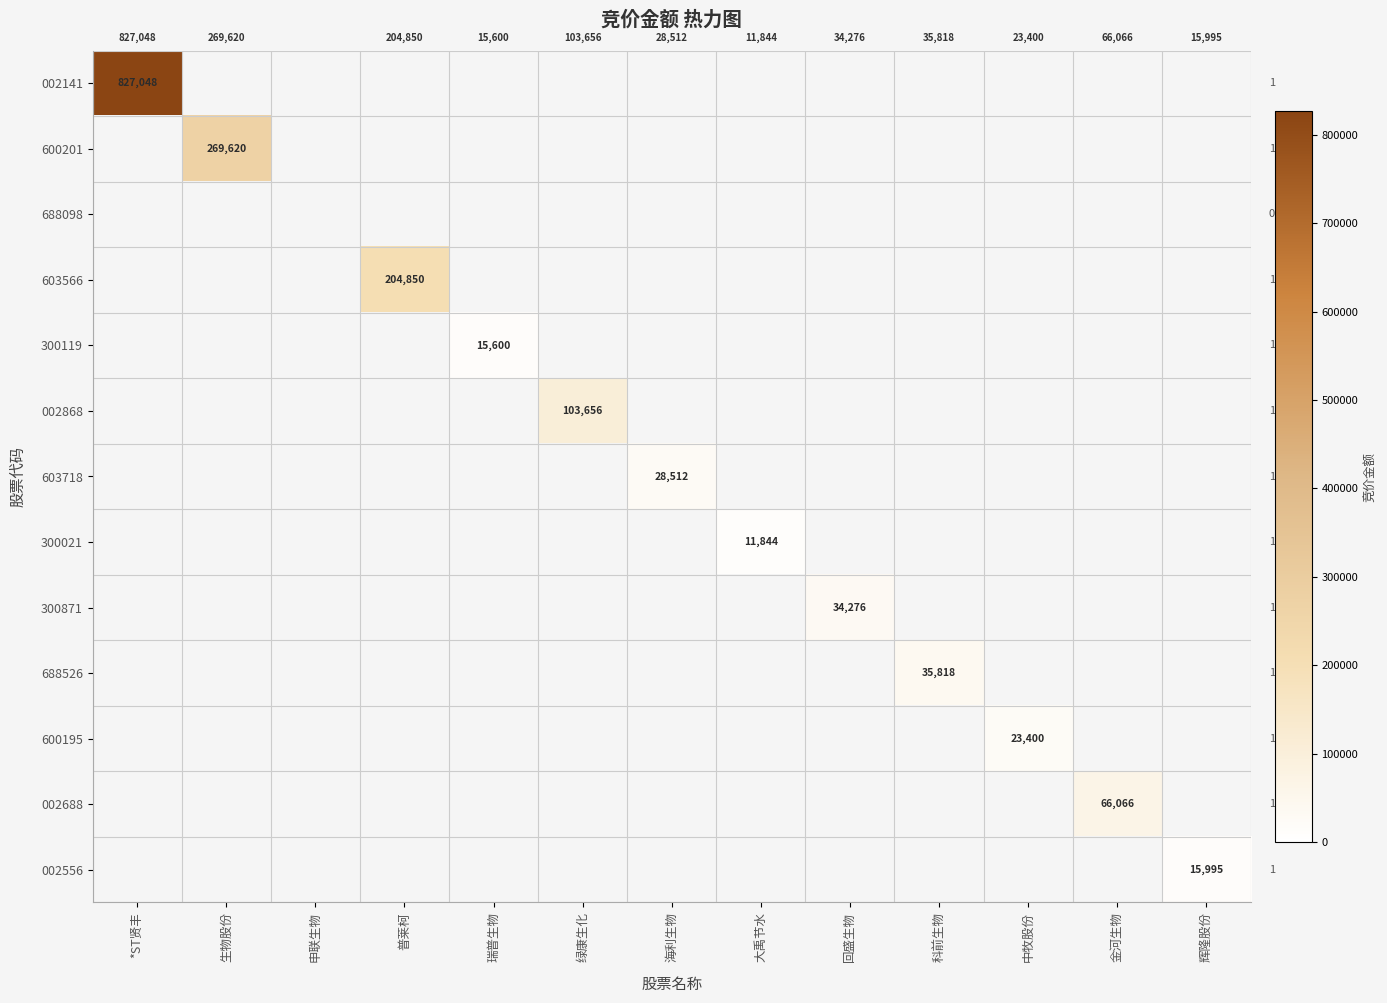

What is the total value across all series at 生物股份?

269620